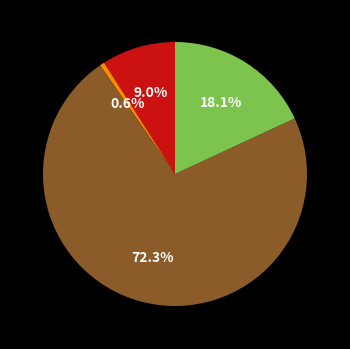

Is there any slice that represents more than half of the pie?

Yes